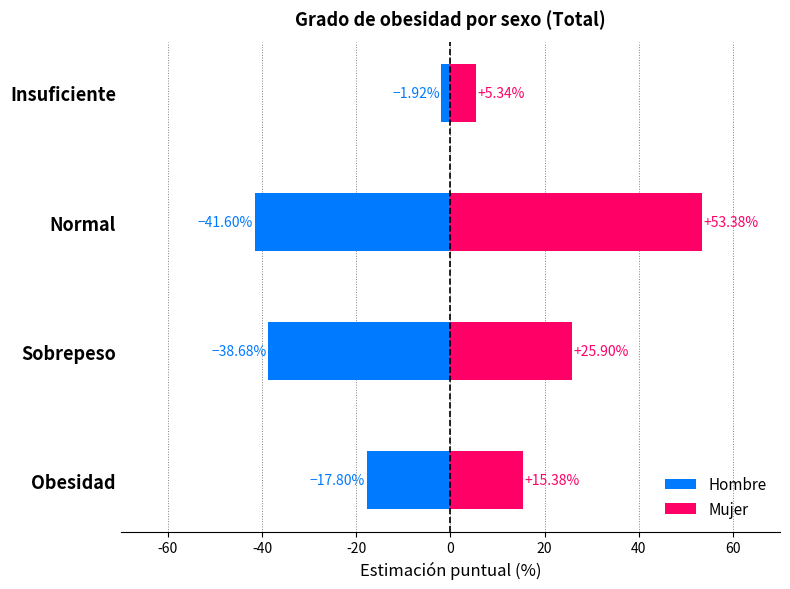

What is the value of the Hombre bar at the 1st from the left?

-17.8